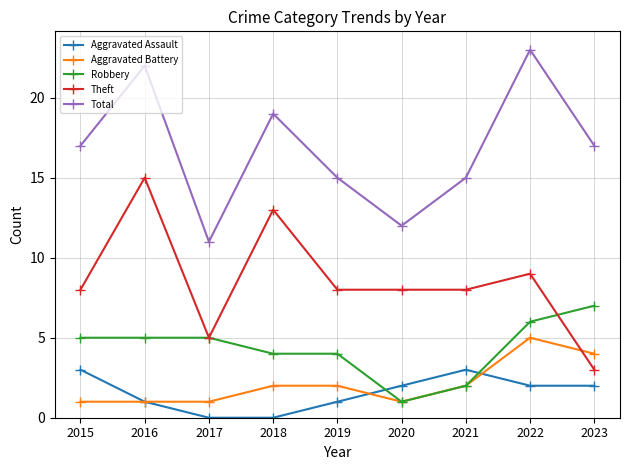

How many lines are shown in the chart?

5